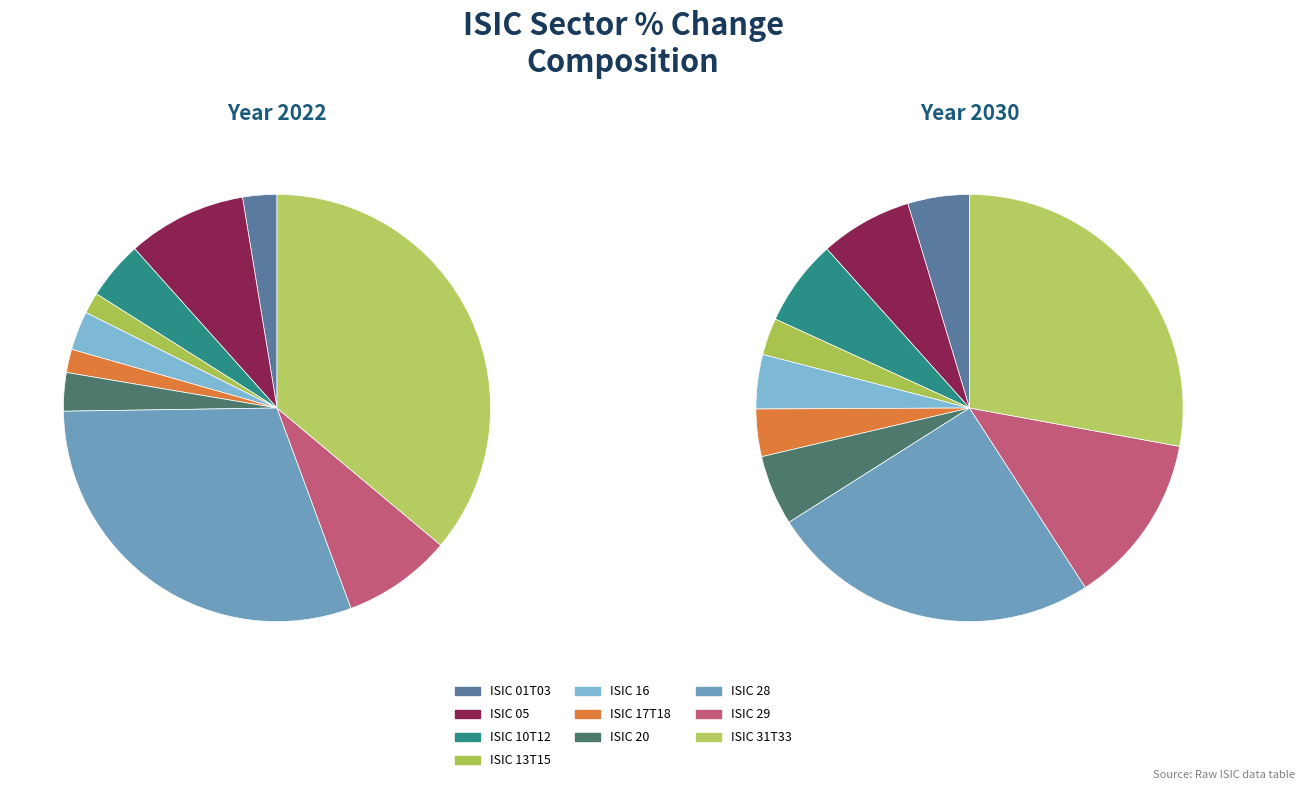

What is the total percentage of ISIC 16 and ISIC 29?

11.2%